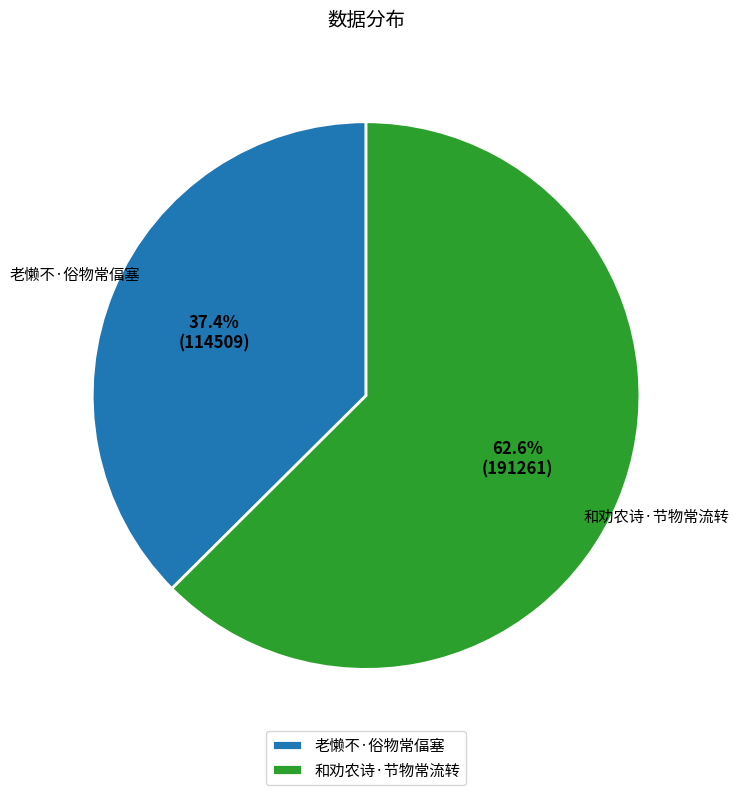

How many slices are in this pie chart?

2